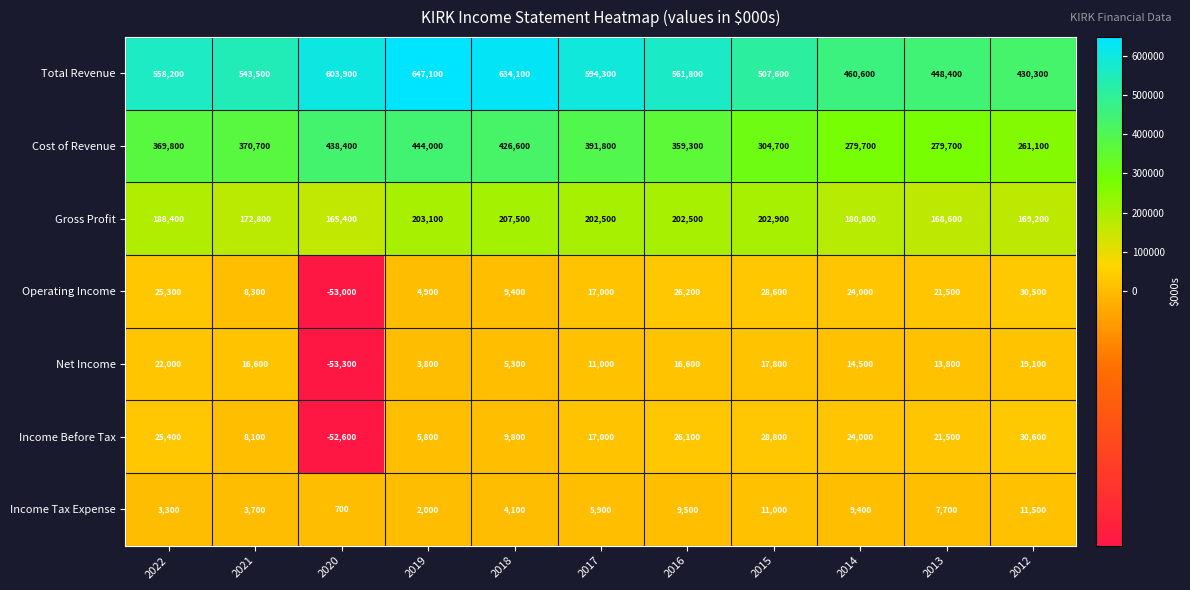

Which series has the largest total across all categories?

Total Revenue